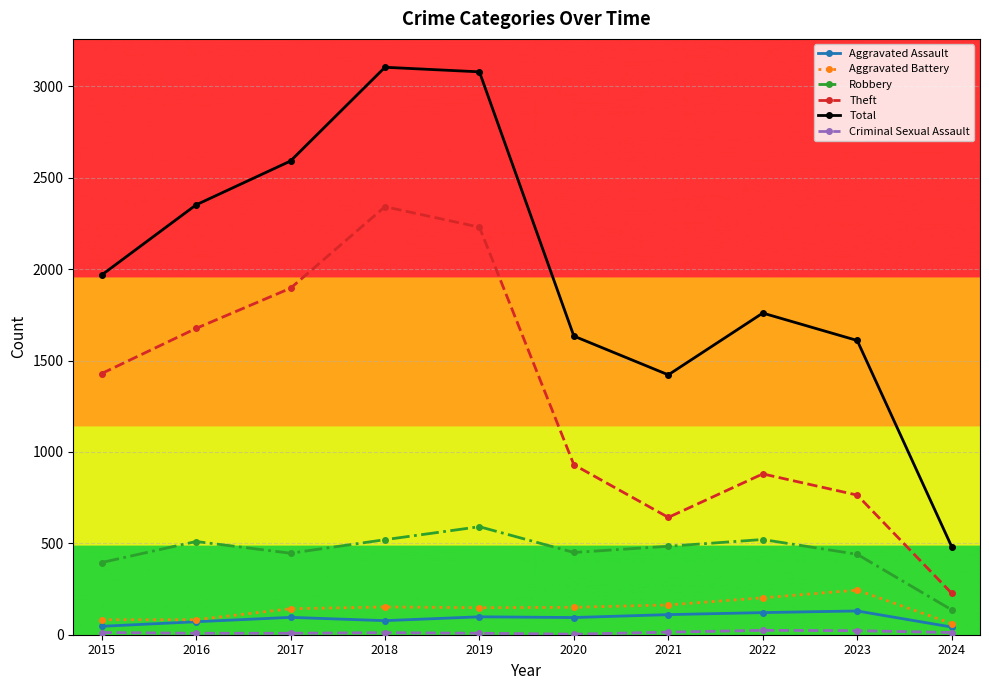

Between 2017 and 2019, which series saw the biggest shift?

Total